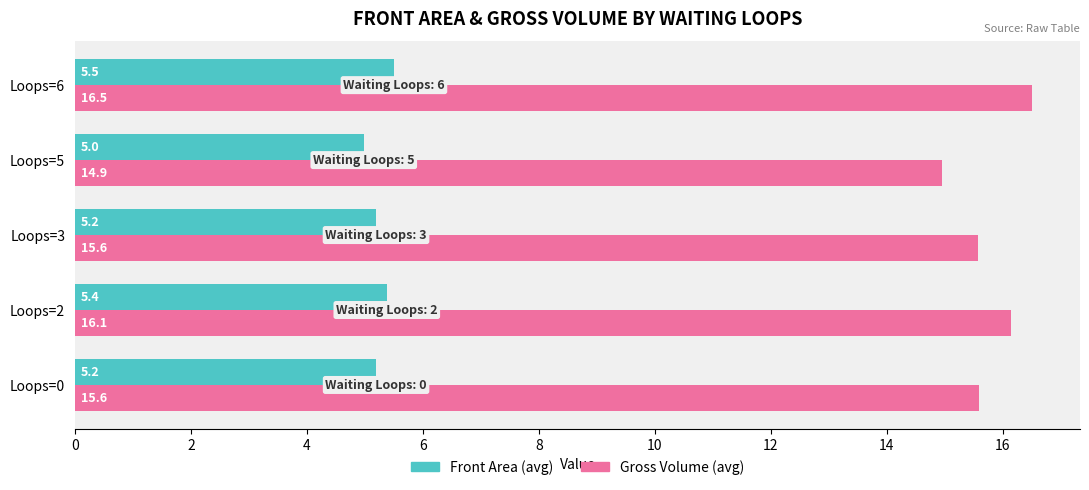

What is the total value across all series at Loops=5?

19.9